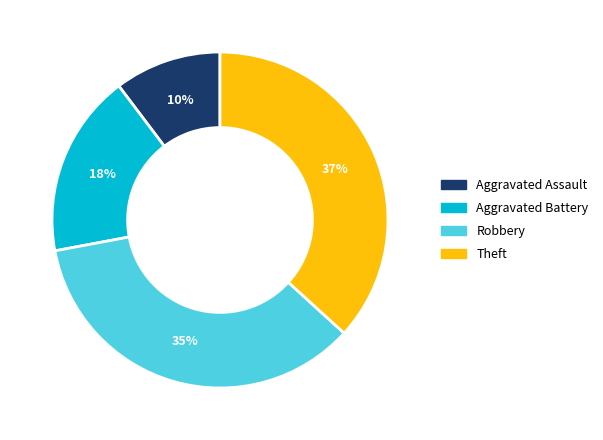

Do Aggravated Battery and Robbery together represent more than half of the pie?

Yes